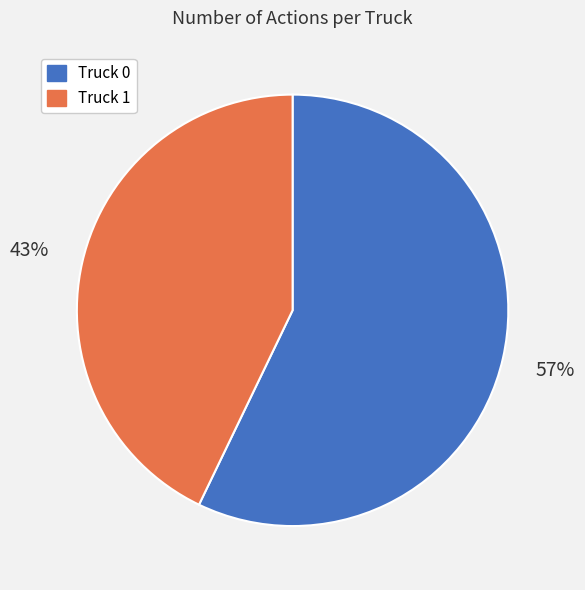

Rank the categories by value from highest to lowest.

Truck 0, Truck 1